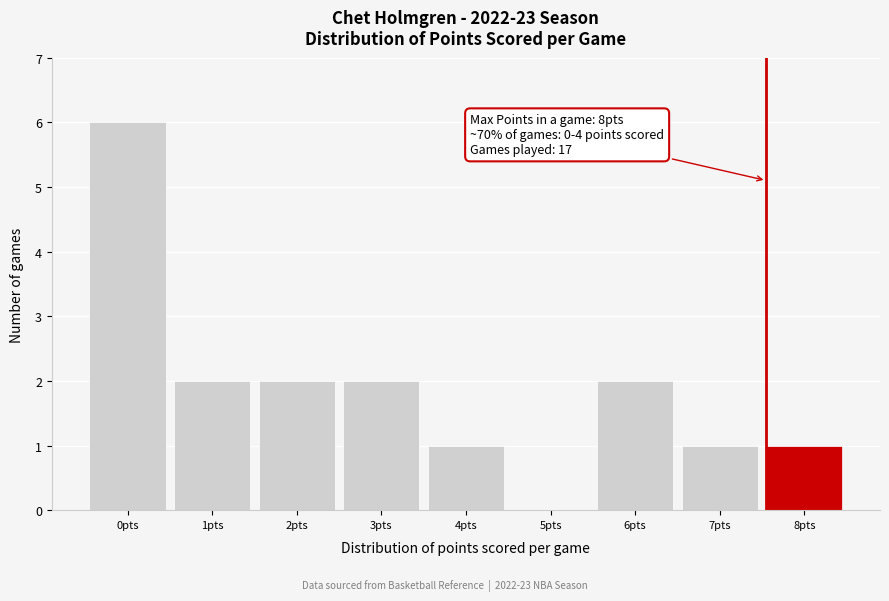

Reading left to right, extract all data points from this chart.

0pts=6	1pts=2	2pts=2	3pts=2	4pts=1	5pts=0	6pts=2	7pts=1	8pts=1